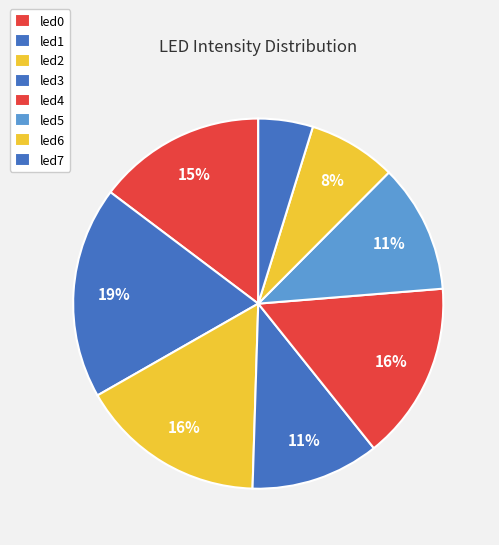

How many segments does this pie chart have?

8